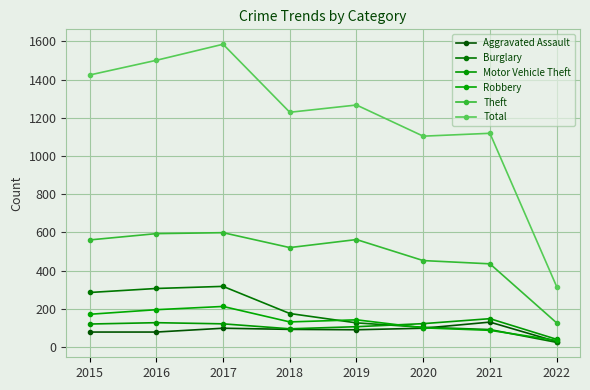

True or false: Motor Vehicle Theft has a value of 122 at 2017.

True